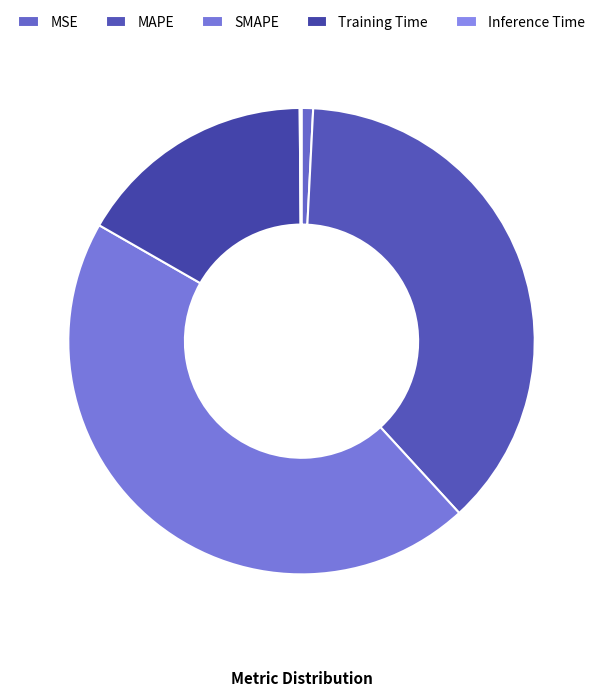

Does any single category account for the majority?

No